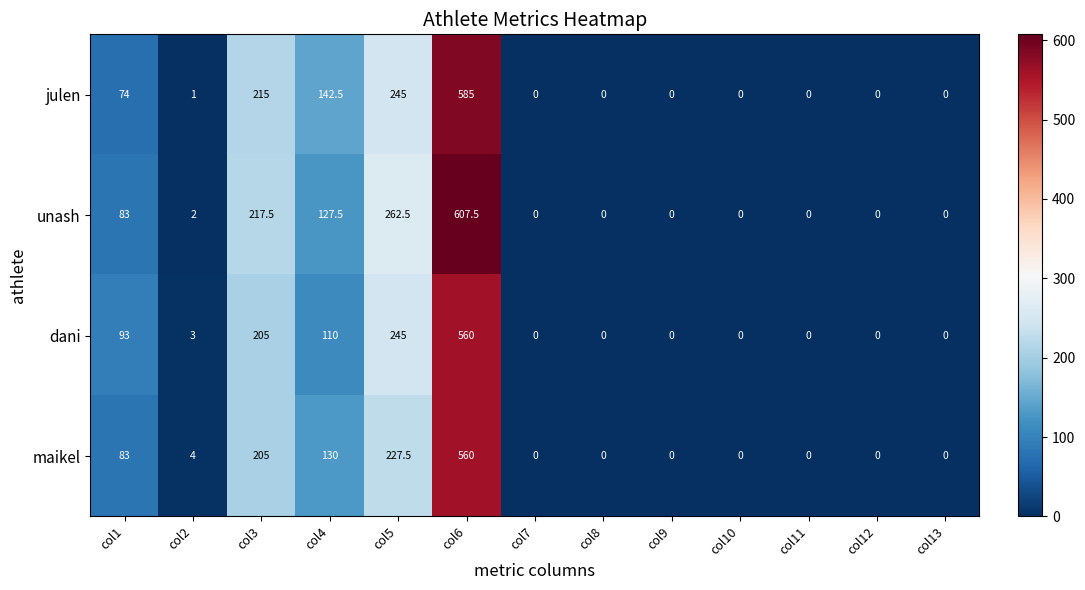

What is the highest value of the maikel series?

560.0